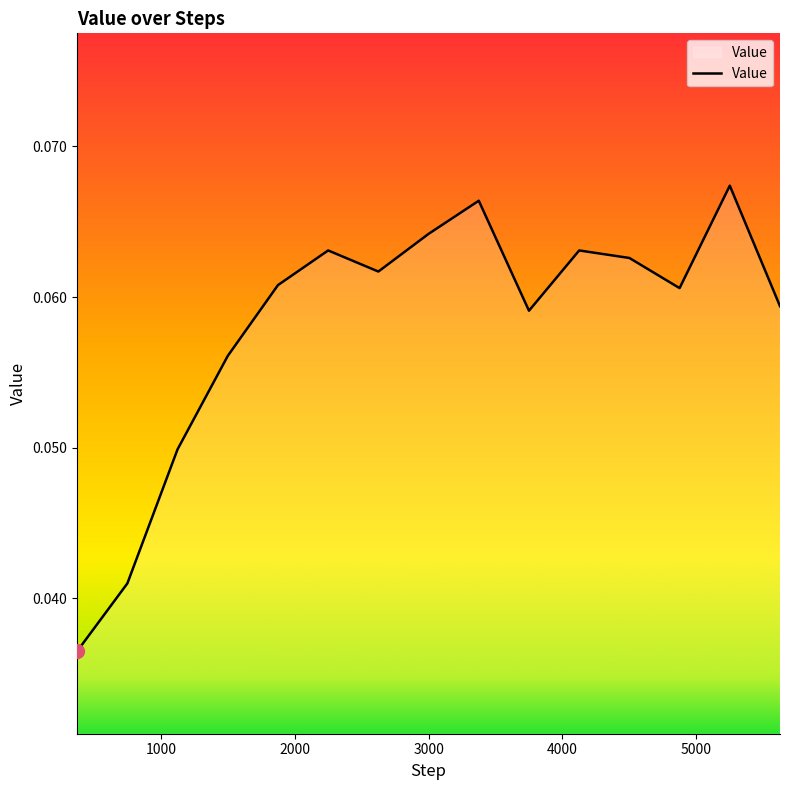

Is this an area chart (filled region under the line)?

Yes